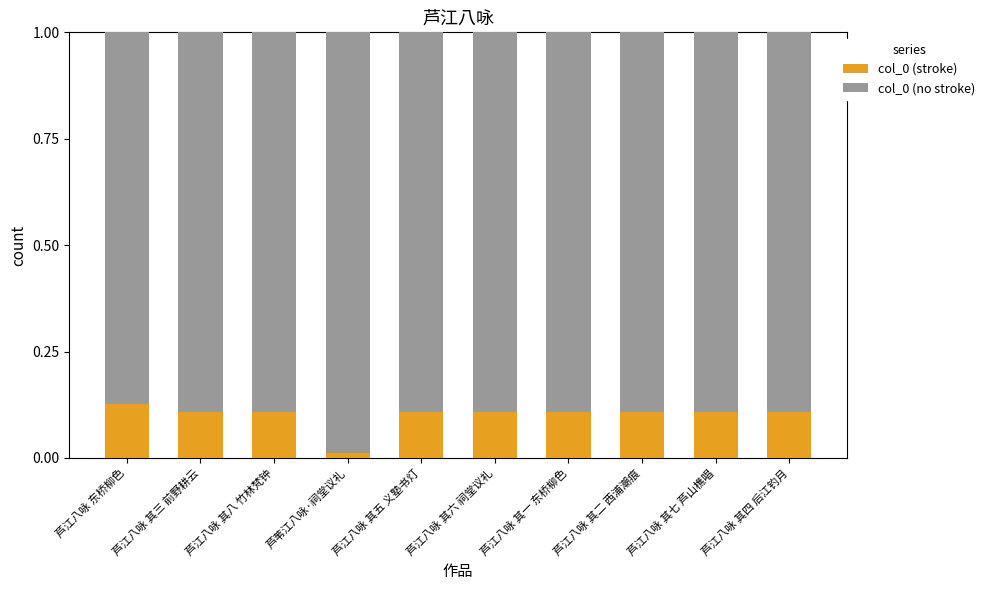

The col_0 (stroke) series shows 0.2 at 芦江八咏 其七 芦山樵唱. True or false?

False